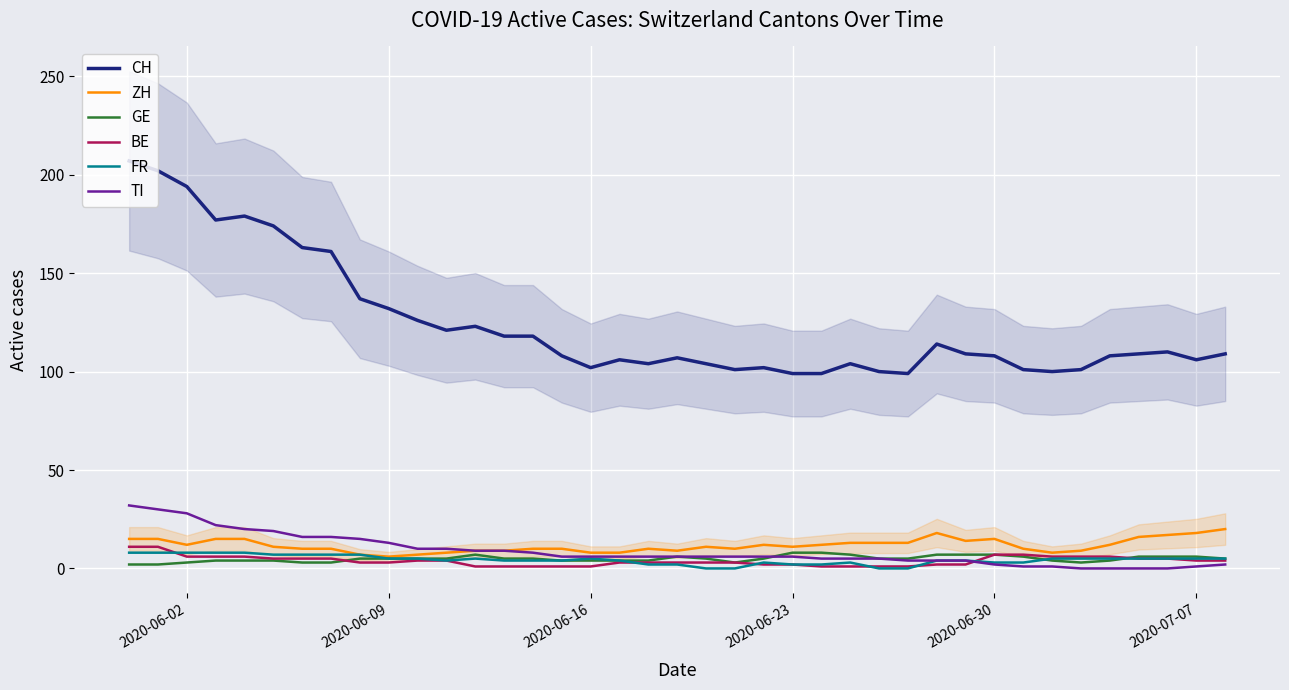

What is the maximum value for FR?

8